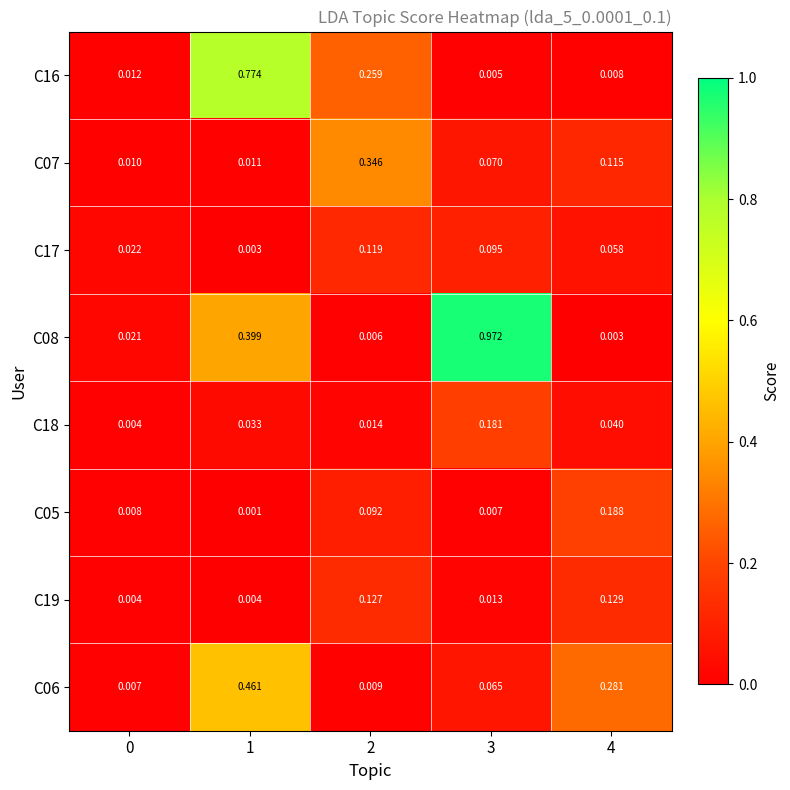

Is the value of C08 at 4 greater than the value of C17 at 4?

No